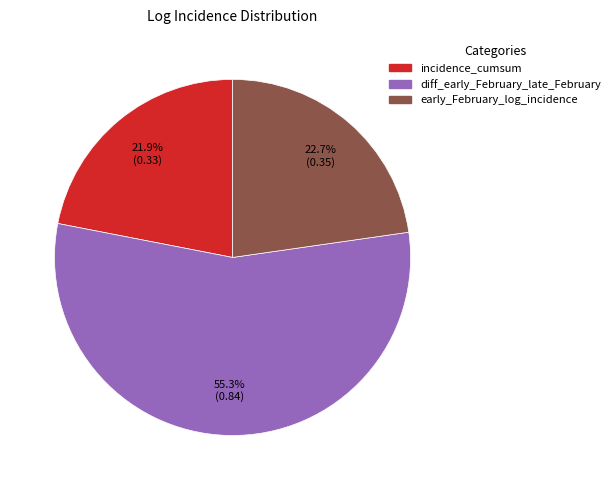

What percentage is the early_February_log_incidence slice, to the nearest percent?

23%